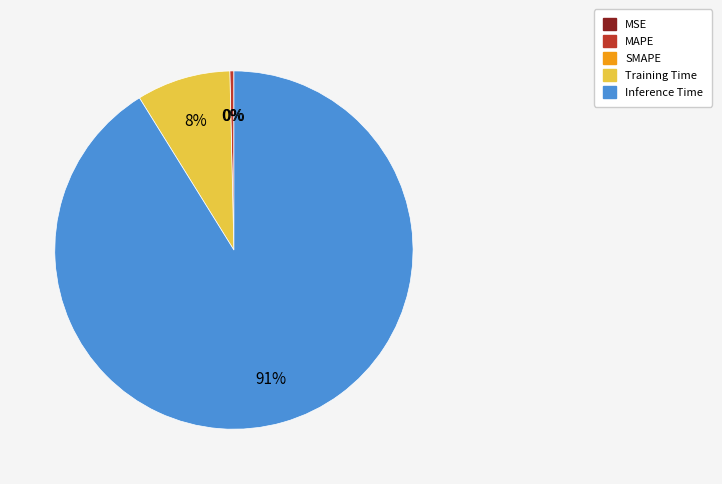

Does any single category account for the majority?

Yes